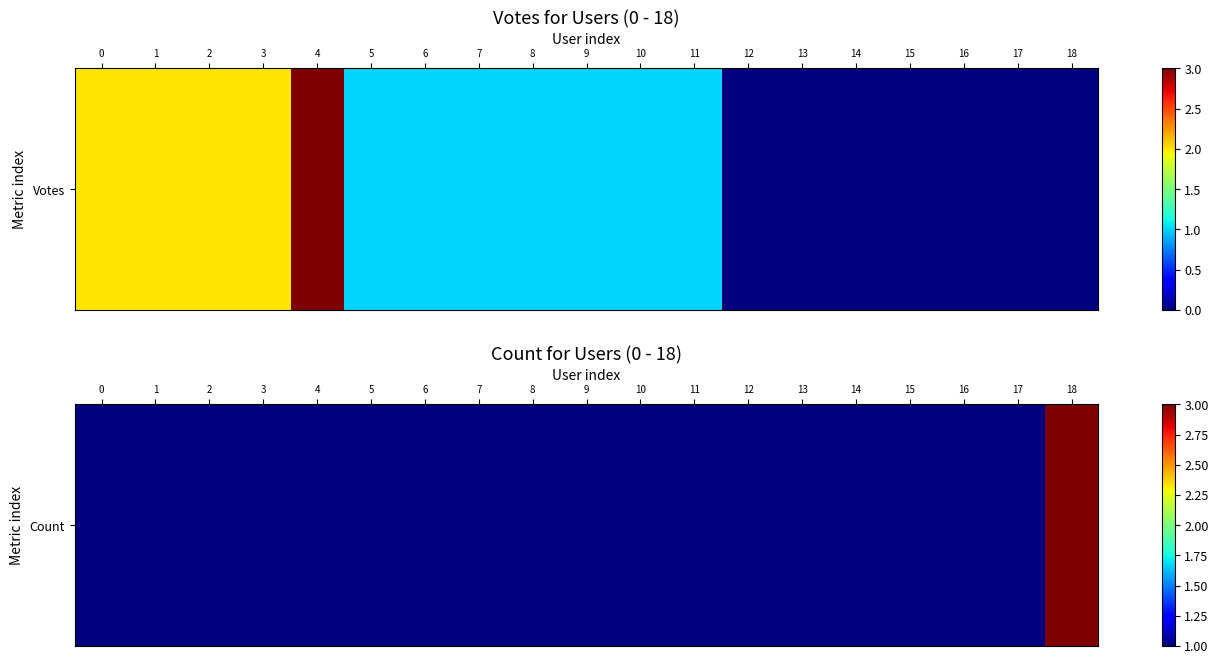

Which category has the highest value across all series?

18